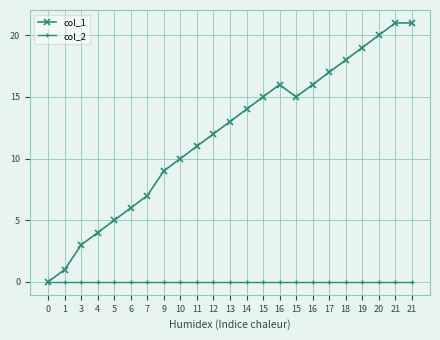

Reading right to left, what are all the values shown in this chart?

col_1: 21=21	21=21	20=20	19=19	18=18	17=17	16=16	15=15	16=16	15=15	14=14	13=13	12=12	11=11	10=10	9=9	7=7	6=6	5=5	4=4	3=3	1=1	0=0
col_2: 21=0	21=0	20=0	19=0	18=0	17=0	16=0	15=0	16=0	15=0	14=0	13=0	12=0	11=0	10=0	9=0	7=0	6=0	5=0	4=0	3=0	1=0	0=0